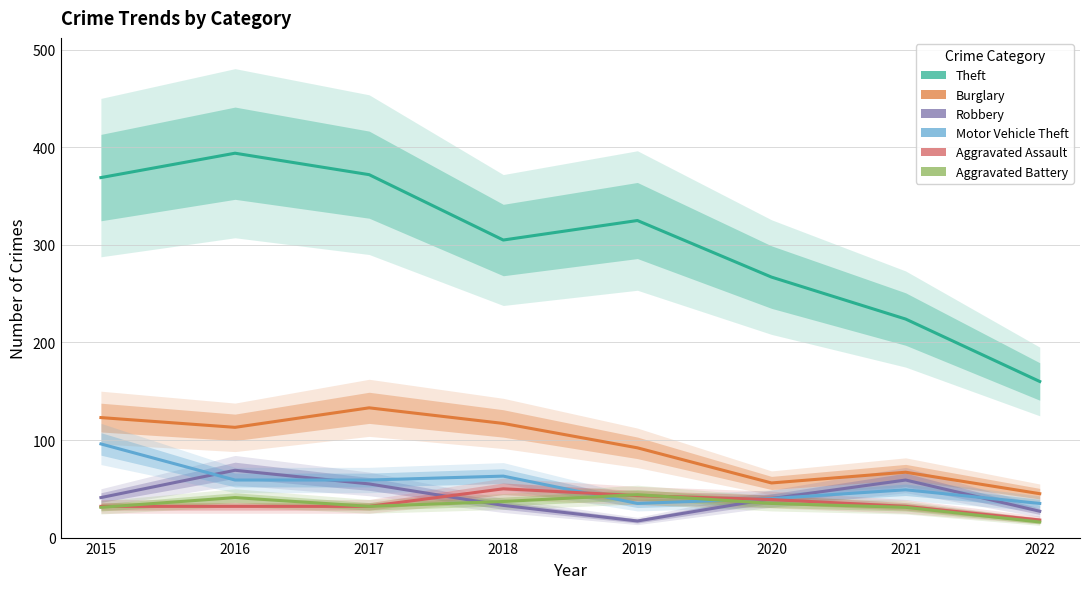

Rank the series by their maximum value, from lowest to highest.

Aggravated Battery, Aggravated Assault, Robbery, Motor Vehicle Theft, Burglary, Theft